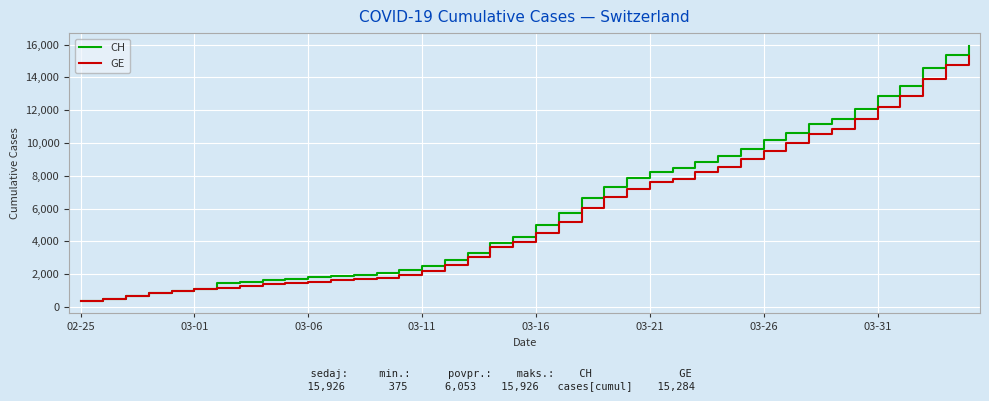

What is the difference between the second highest and minimum values in the CH series?

15000